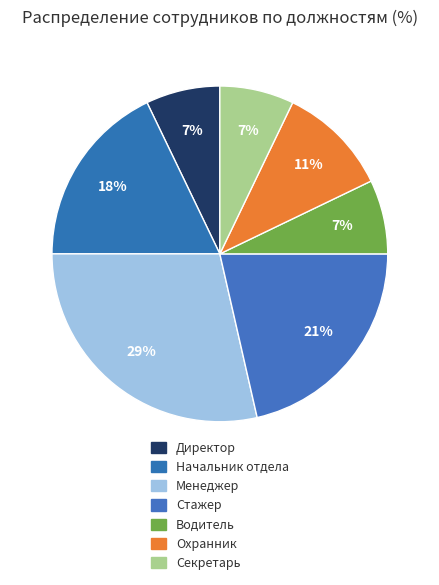

True or false: Директор accounts for 21% of the total.

False